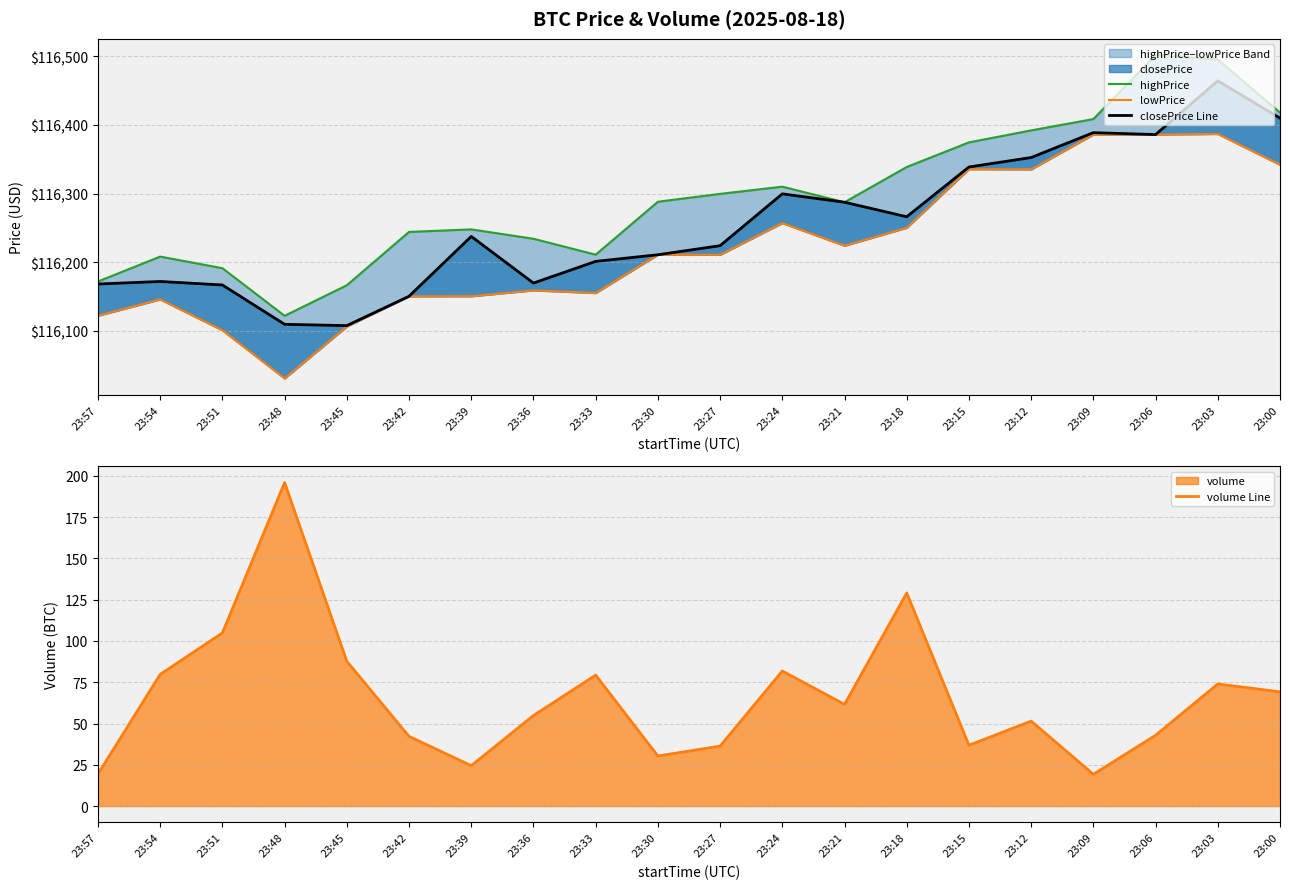

At which label is highPrice closest to 116311?

23:24